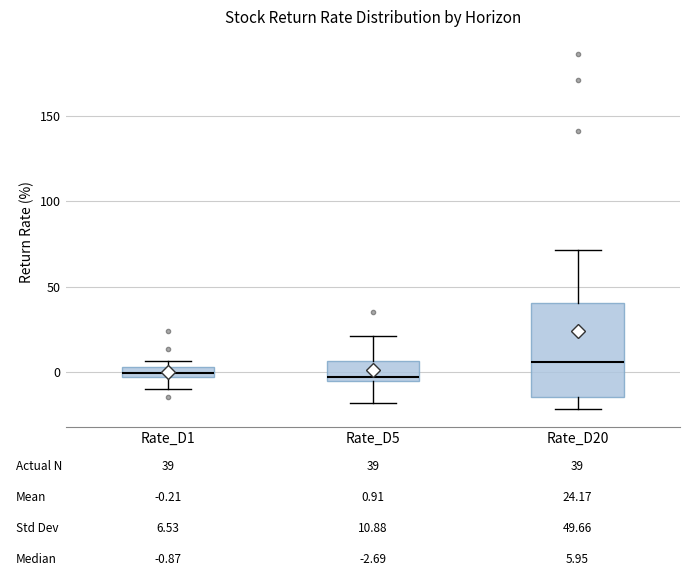

Comparing the boxes themselves (not the whiskers), which one is the tallest?

Rate_D20